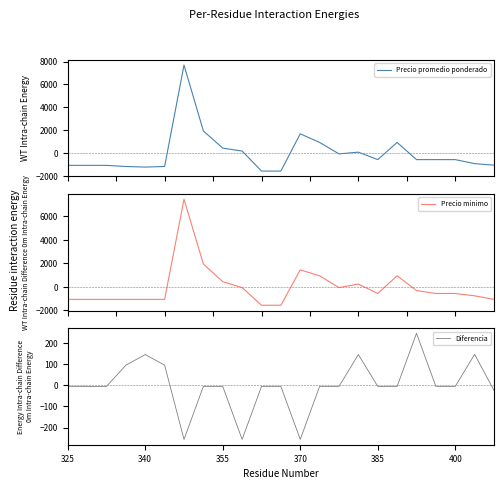

How many values in Precio promedio ponderado are above zero?

8